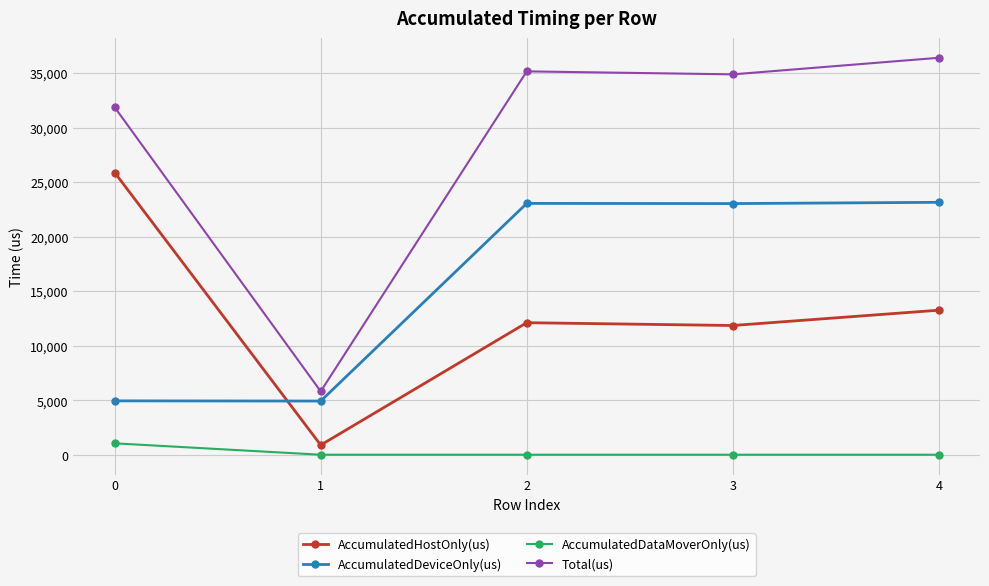

What value does the AccumulatedHostOnly(us) series have at 1?

887.1